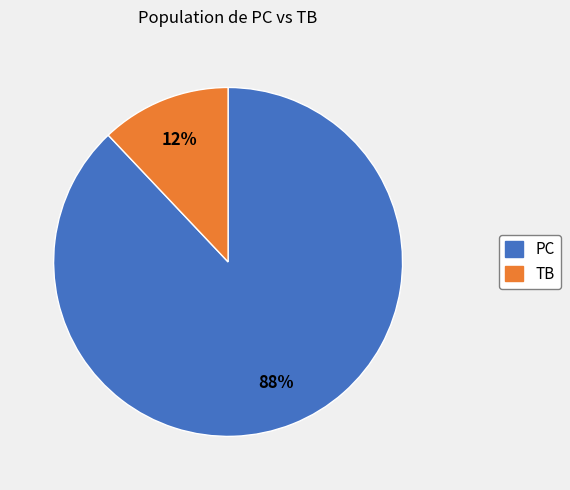

To the nearest percent, what is the difference between the largest and smallest slice percentages?

76%